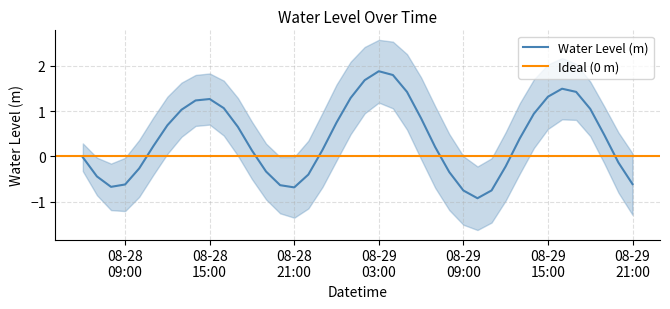

What is the highest value of the Water Level (m) series?

1.9